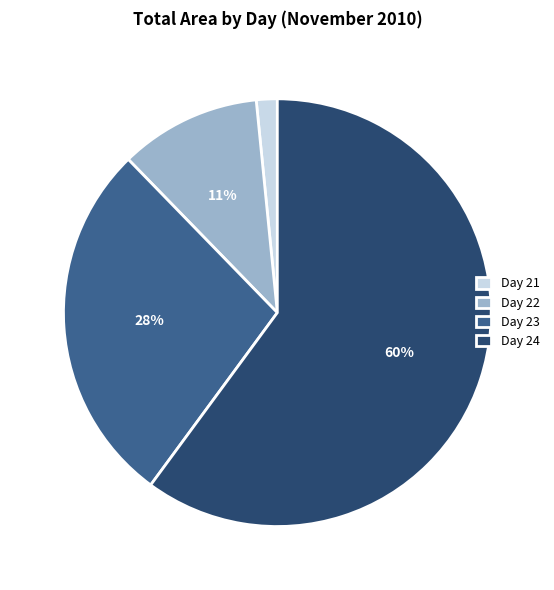

Rank the categories by value from lowest to highest.

Day 21, Day 22, Day 23, Day 24